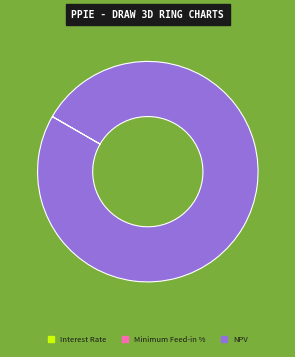

True or false: NPV accounts for 100% of the total.

True